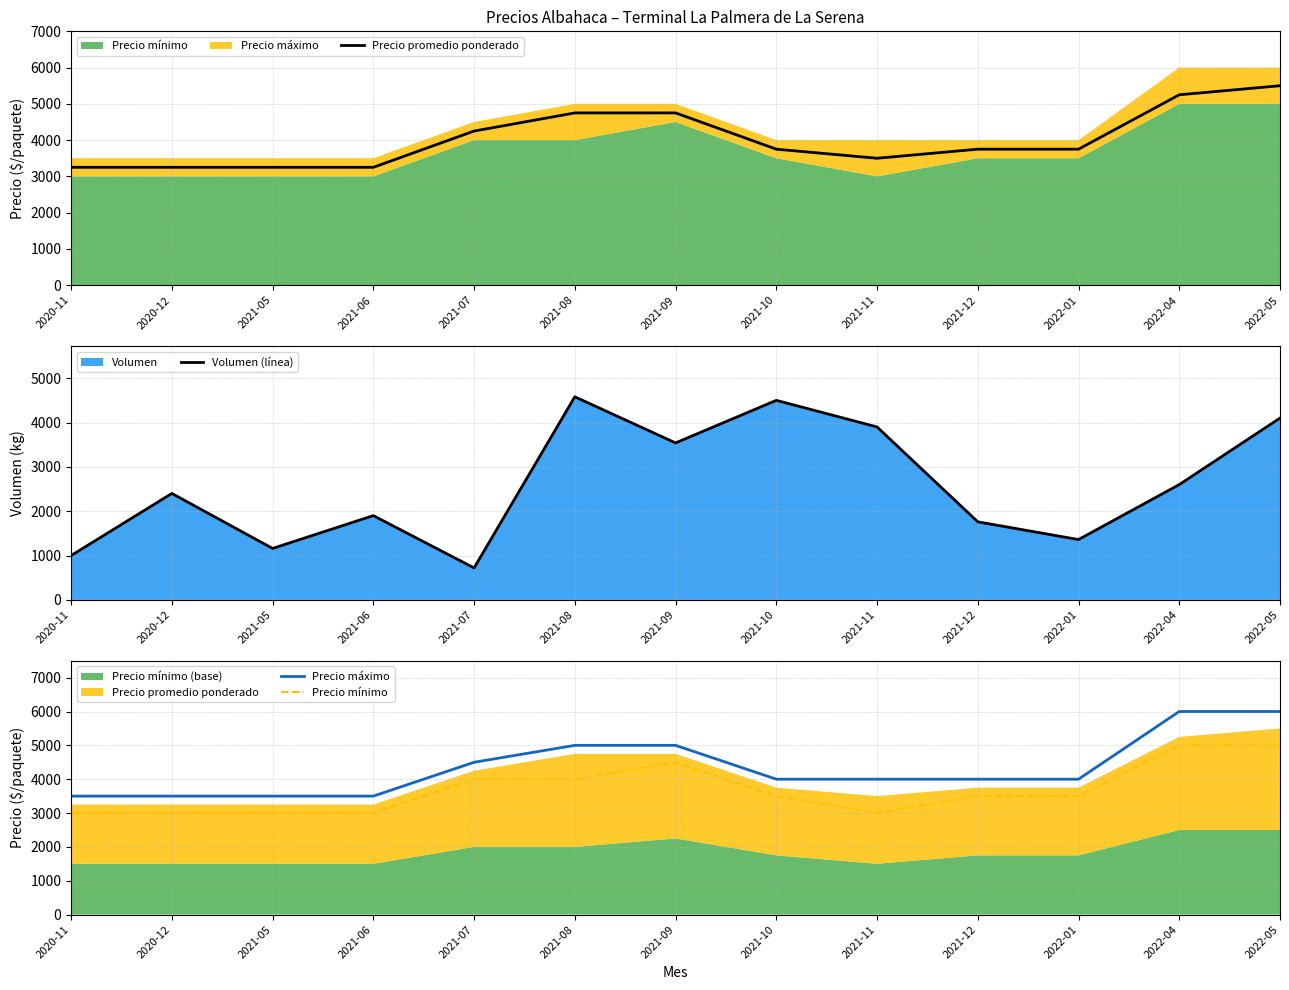

How many lines are shown in the chart?

4